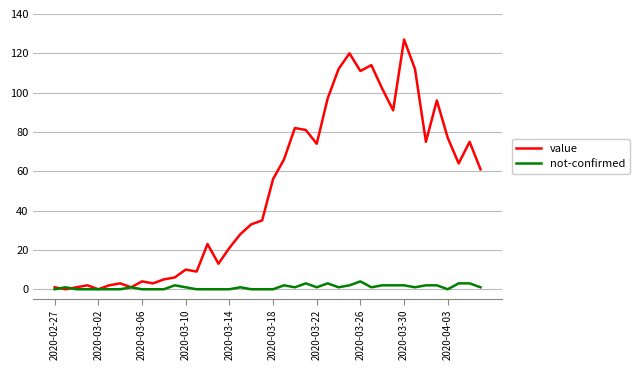

List the series in order of their overall mean, highest first.

value, not-confirmed